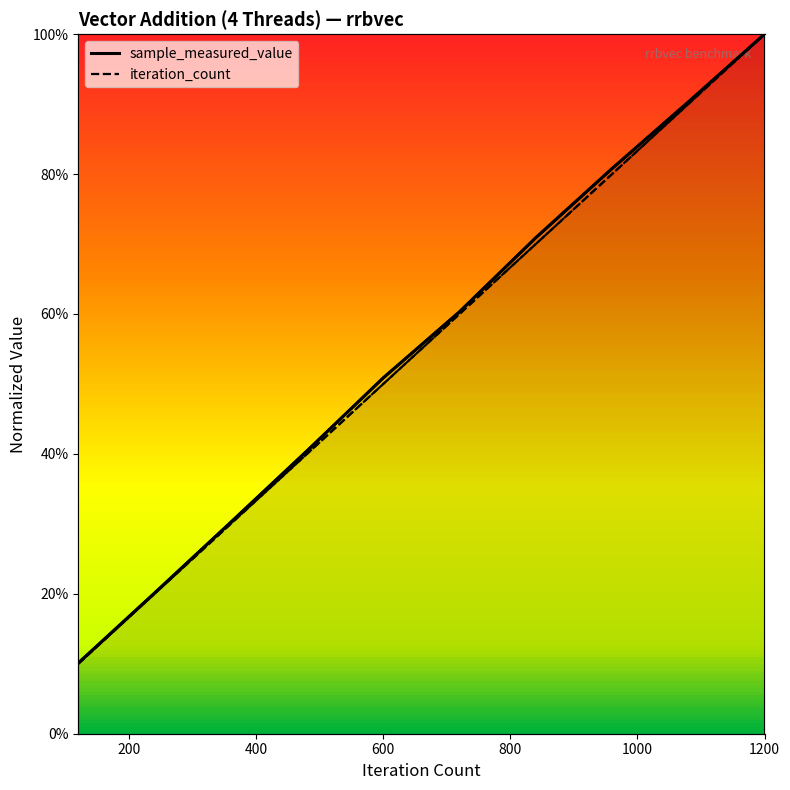

Between 800 and 1000, which series saw the biggest shift?

iteration_count